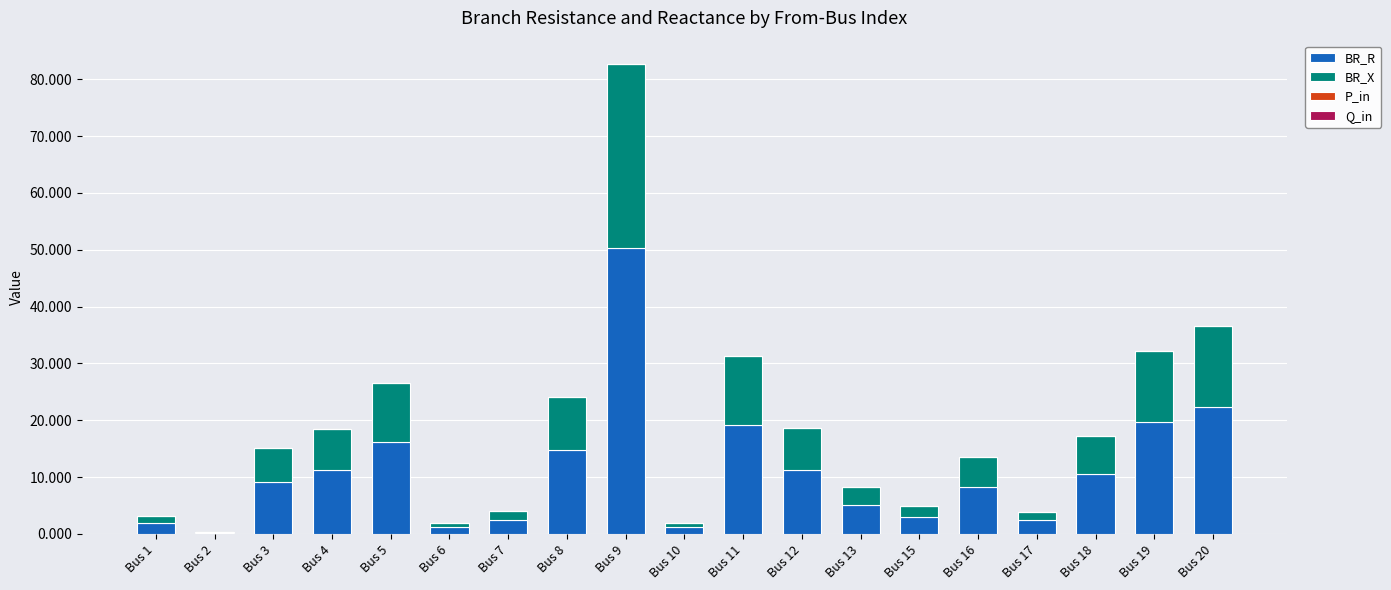

What is the total value across all series at Bus 5?

26.5